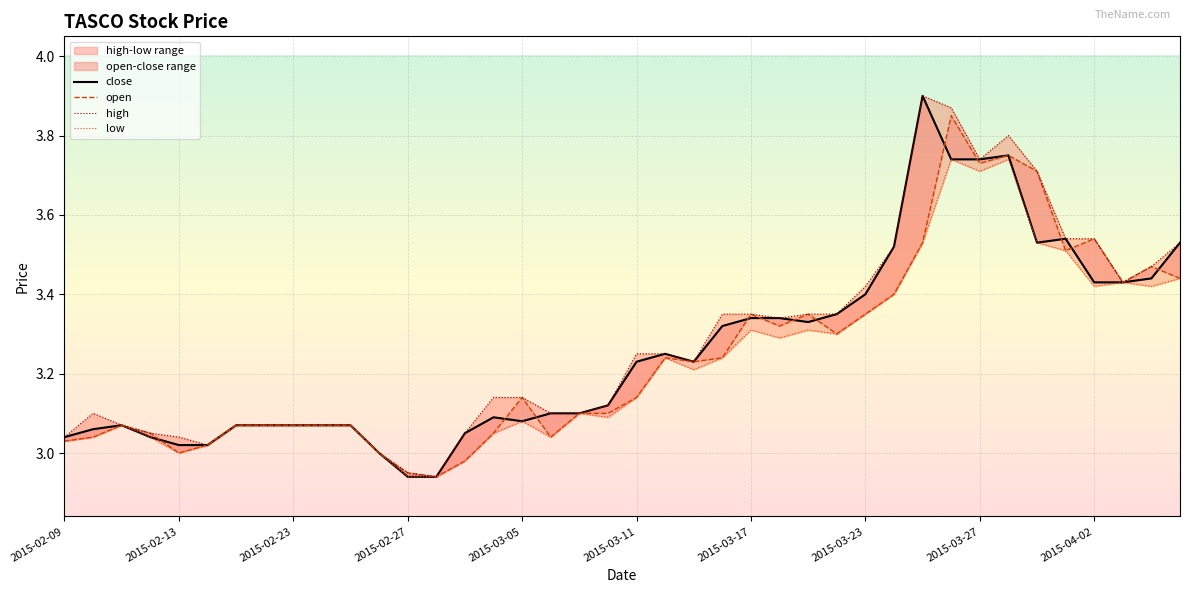

True or false: close and high cross at least once.

False